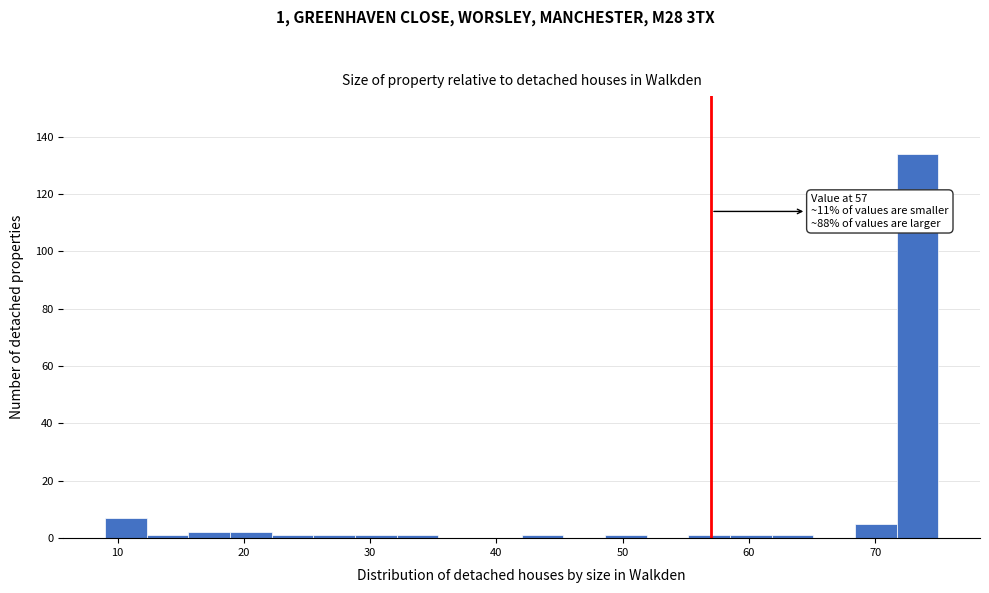

Around what value on the x-axis is the tallest bar? Give the approximate position of its centre, as read against the axis.

73